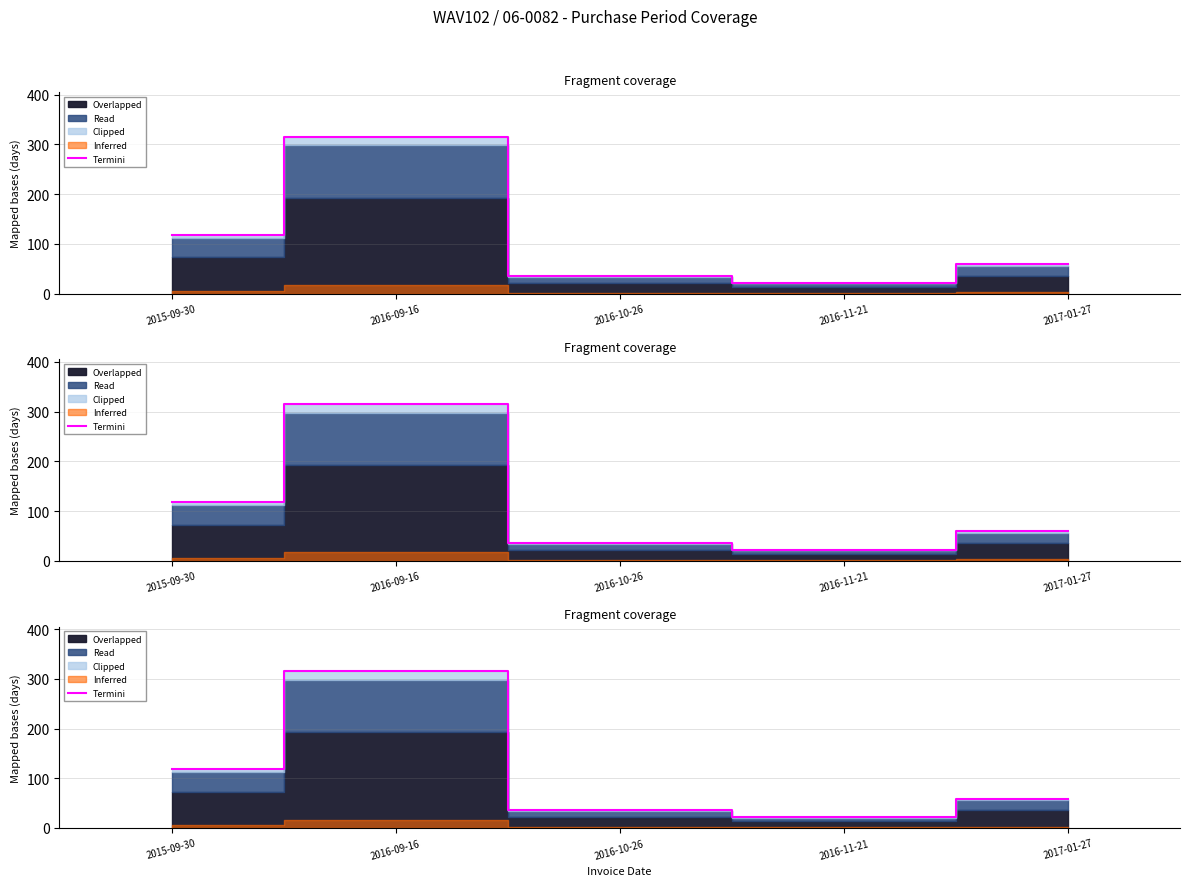

What position from the left is 2017-01-27?

5